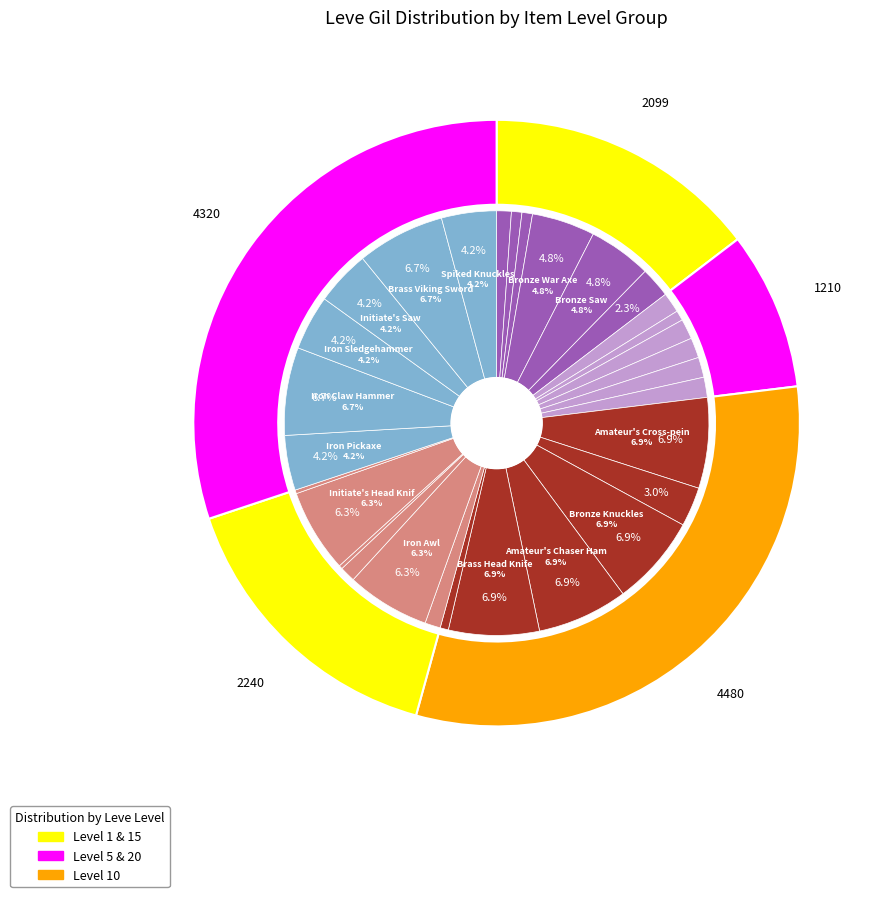

To the nearest percent, what is the average slice percentage?

3%